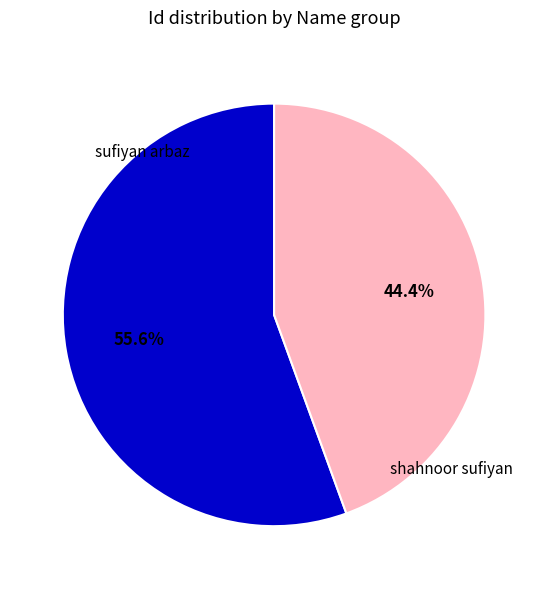

Rank the categories by value from lowest to highest.

shahnoor sufiyan, sufiyan arbaz